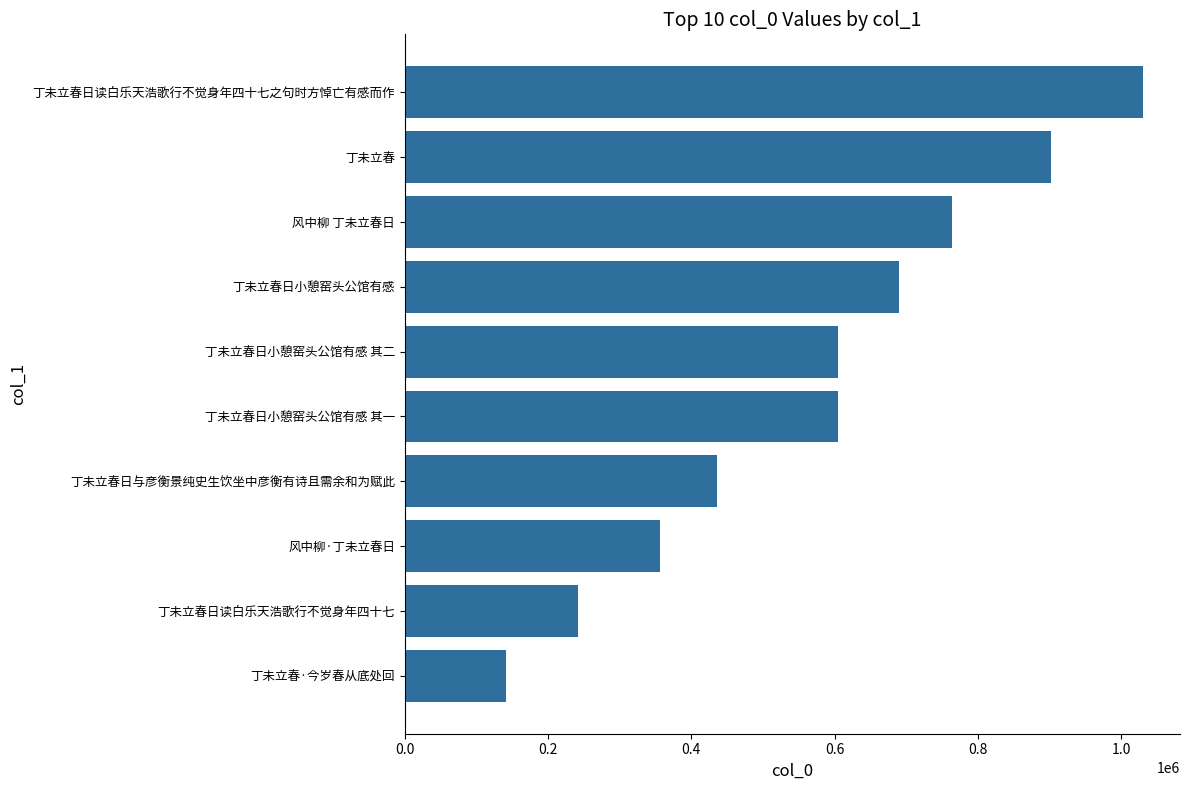

How many bars are there in total?

10